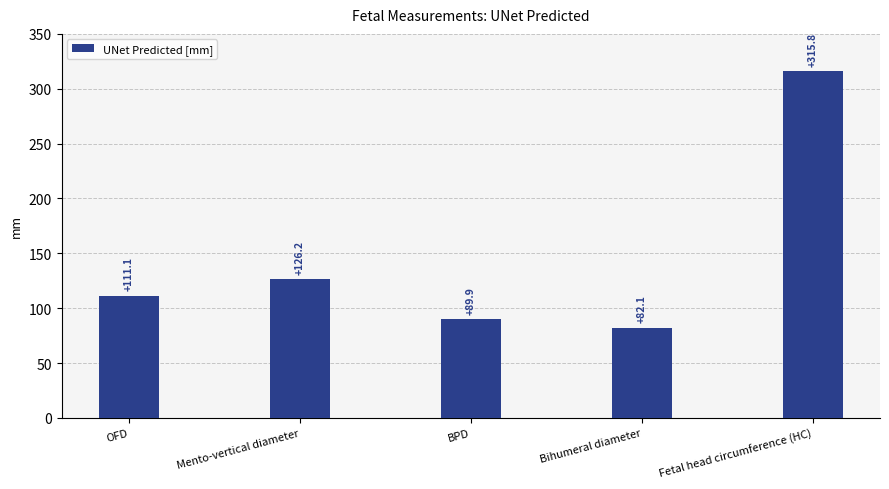

At which category does the chart reach its minimum across all series?

Bihumeral diameter